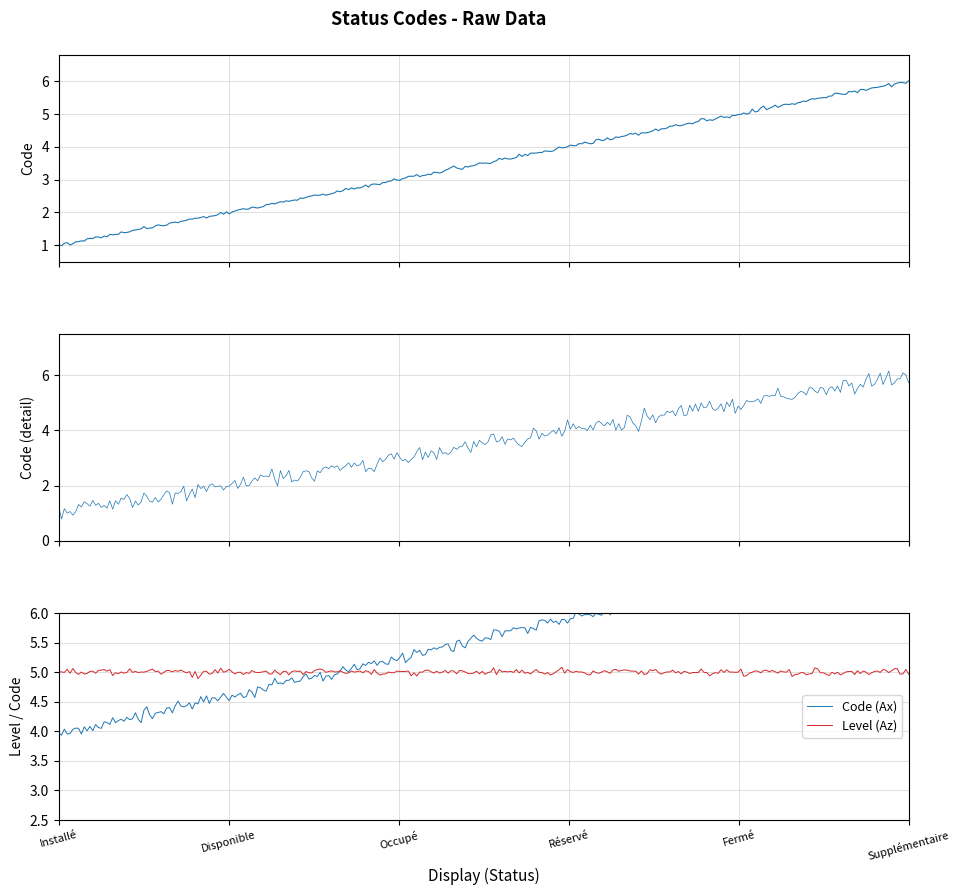

What is the label of the 2nd point from the right?

Fermé